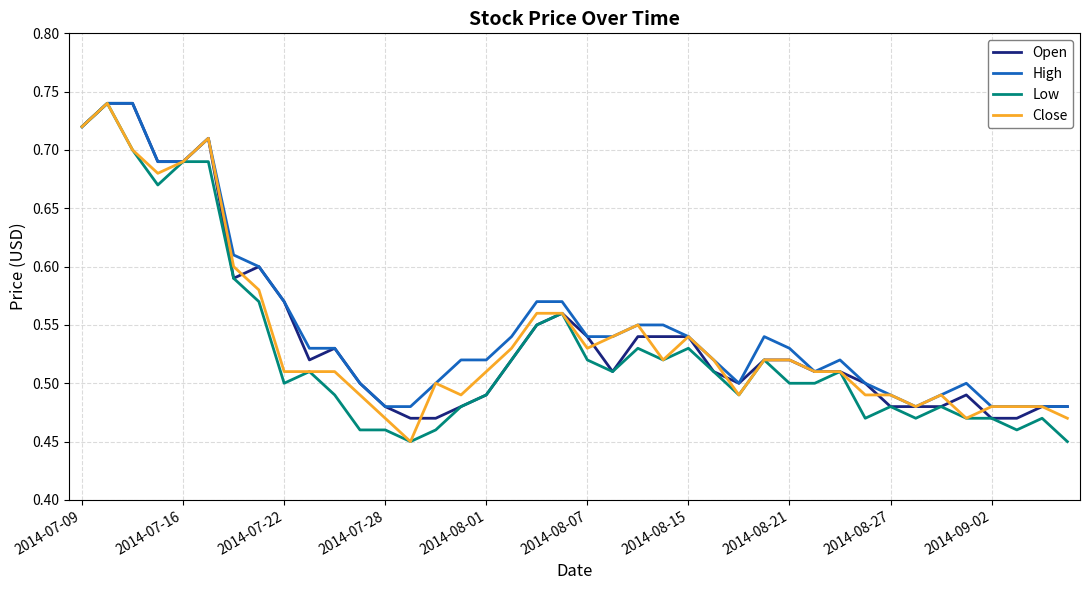

True or false: Close has more than 1 interior local peaks.

True